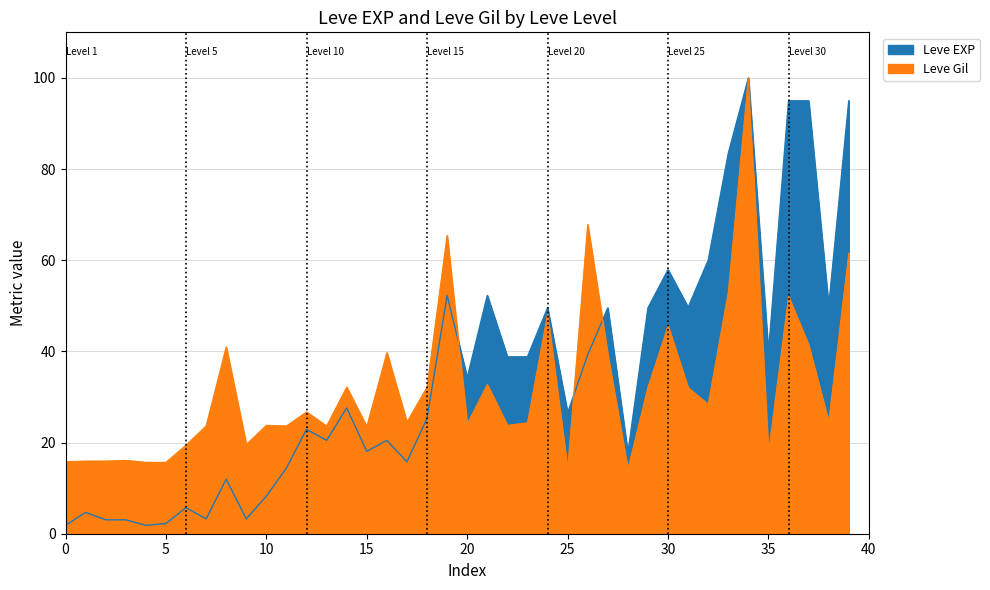

What is the total value across all series at 10?

49.6